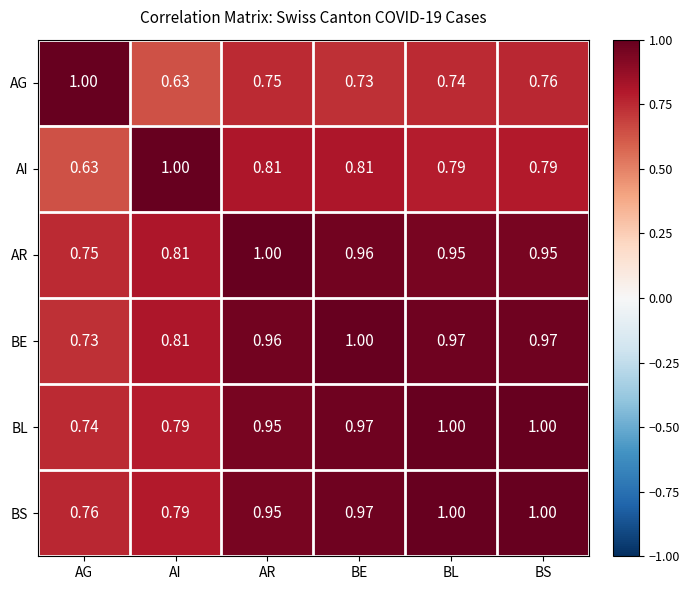

At which label is AI closest to 0?

AG